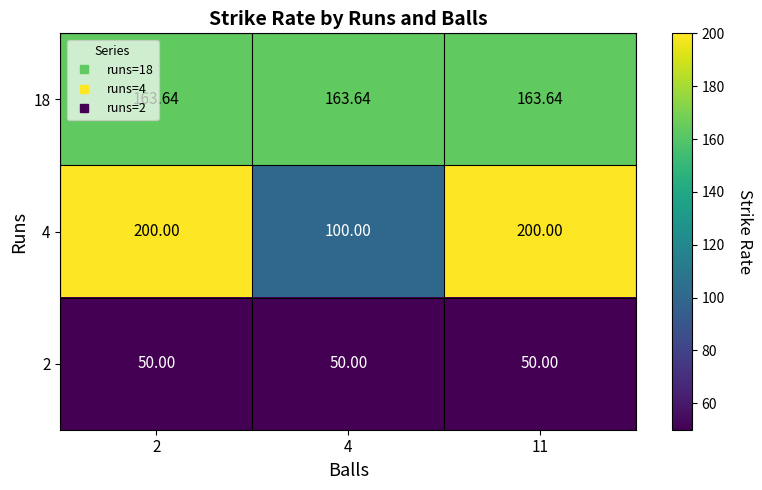

Is the value of 18 at 4 greater than the value of 4 at 4?

Yes